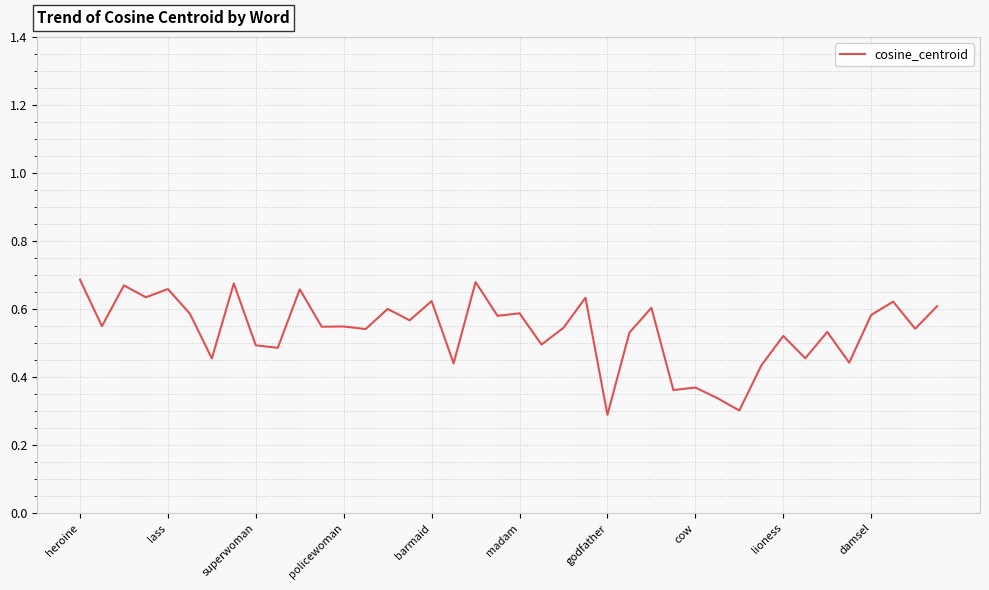

Is it true that the value at godfather is 0.5?

False